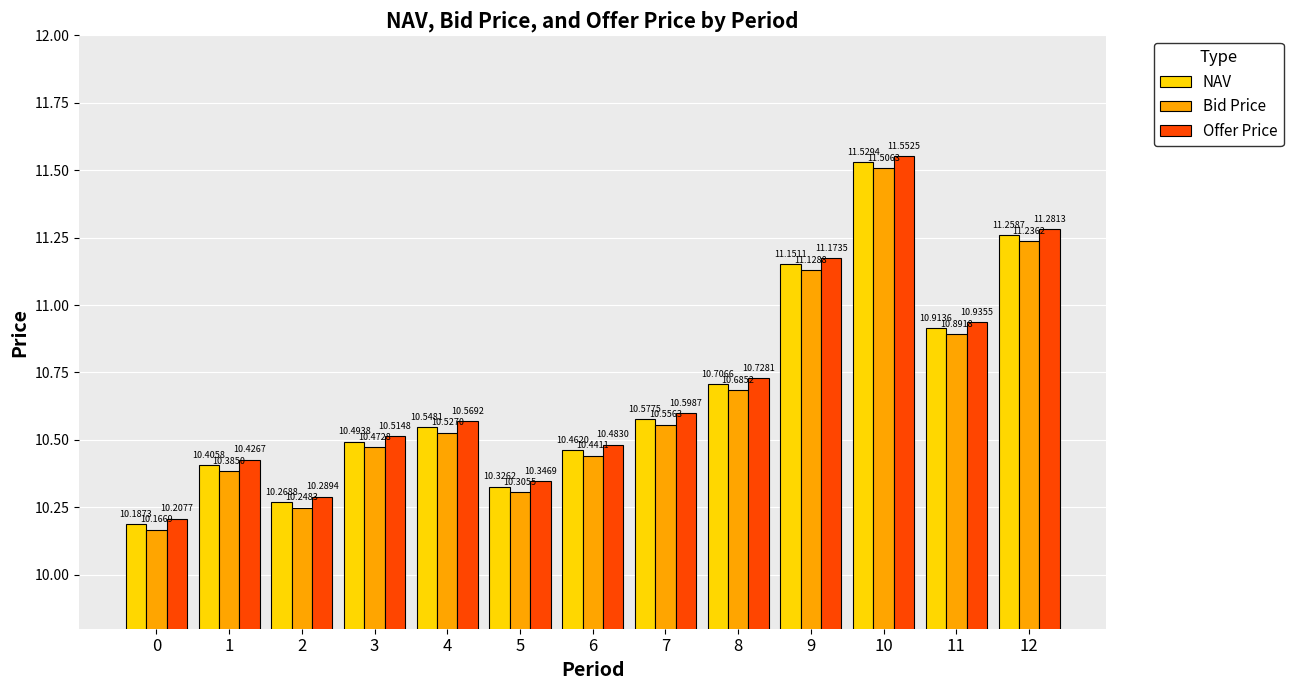

At how many categories does at least one series exceed 10?

13